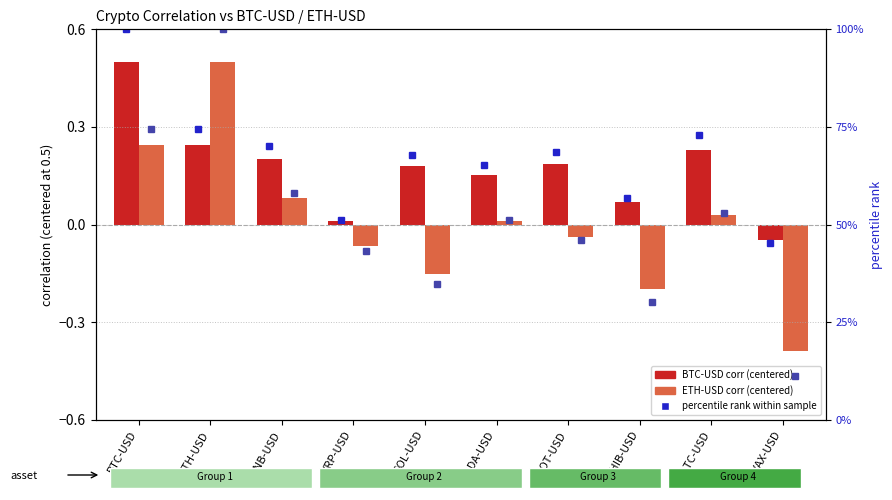

At which label does ETH-USD % rank reach its minimum?

AVAX-USD